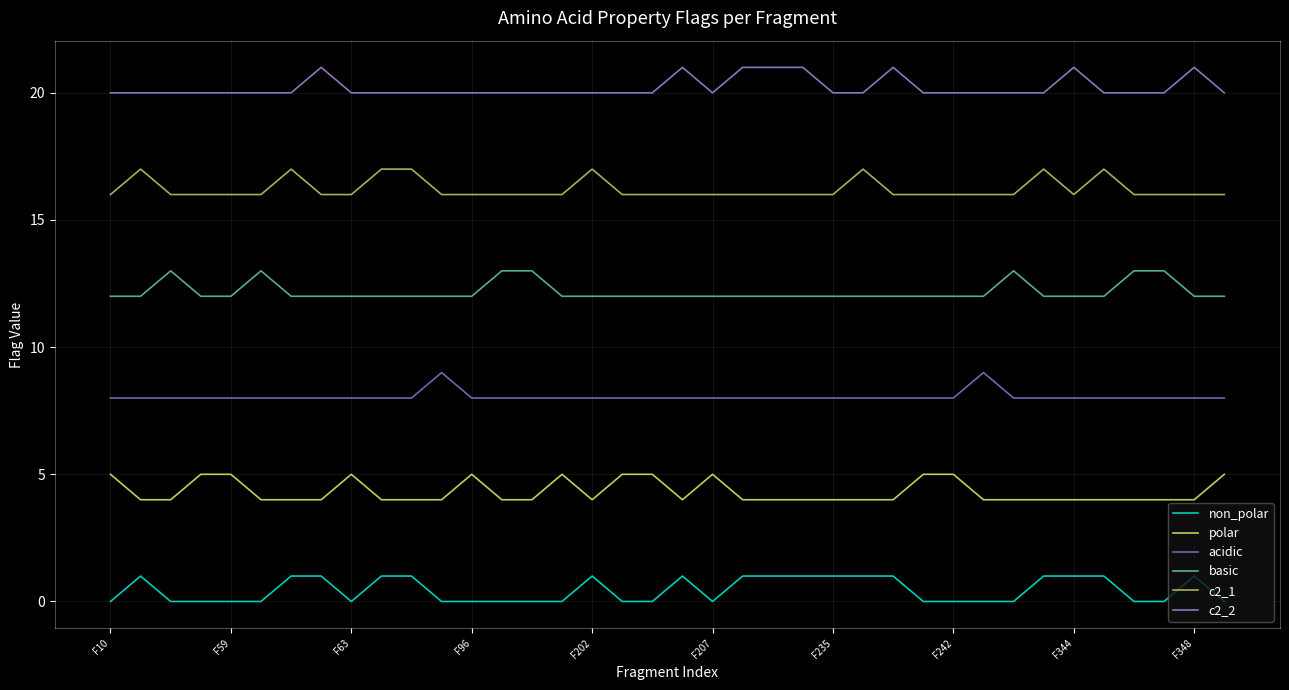

Rank the series by their average value, from highest to lowest.

c2_2, c2_1, basic, acidic, polar, non_polar